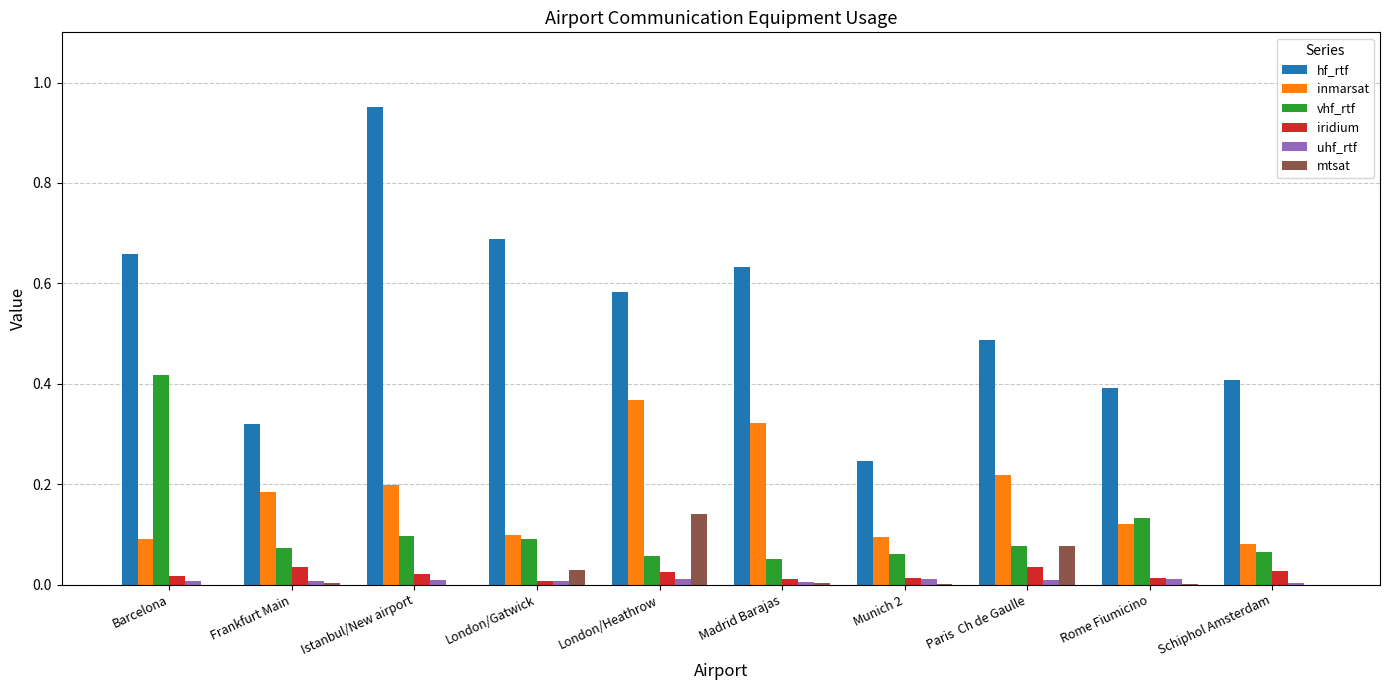

At which label does inmarsat reach its peak?

London/Heathrow